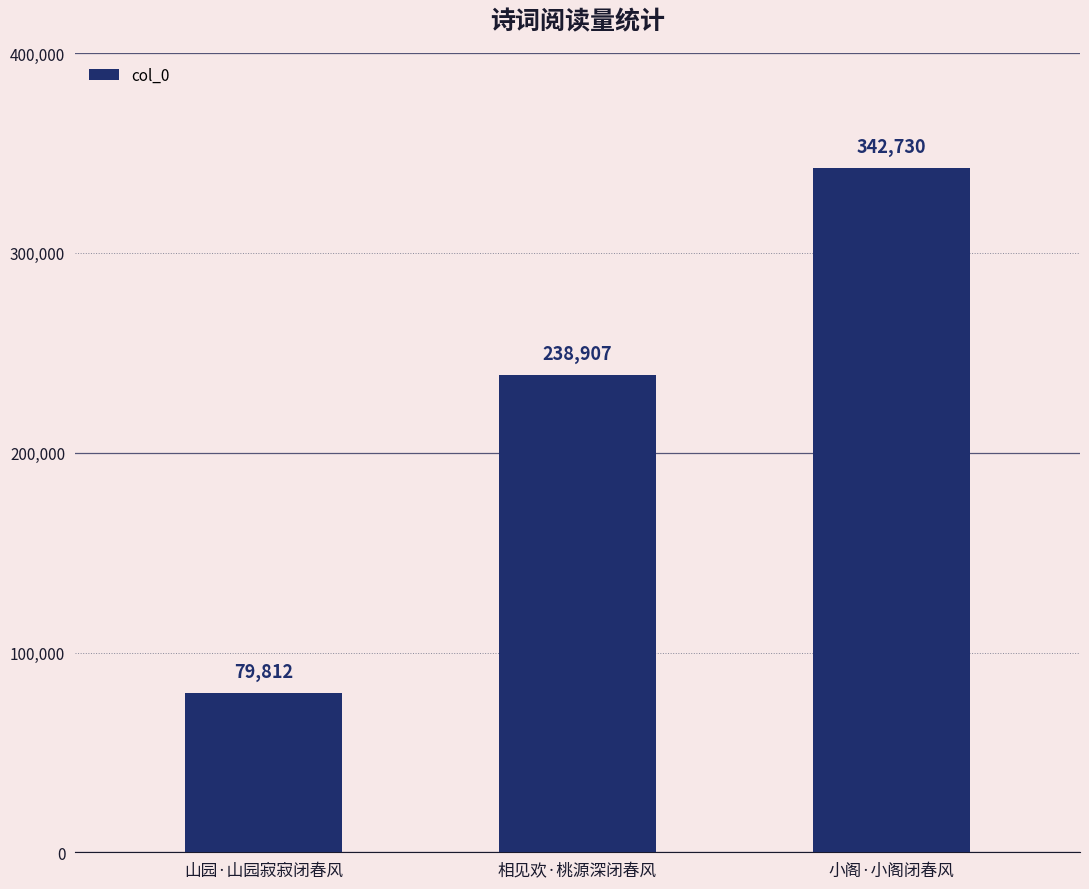

List the labels in order of value, largest first.

小阁·小阁闭春风, 相见欢·桃源深闭春风, 山园·山园寂寂闭春风